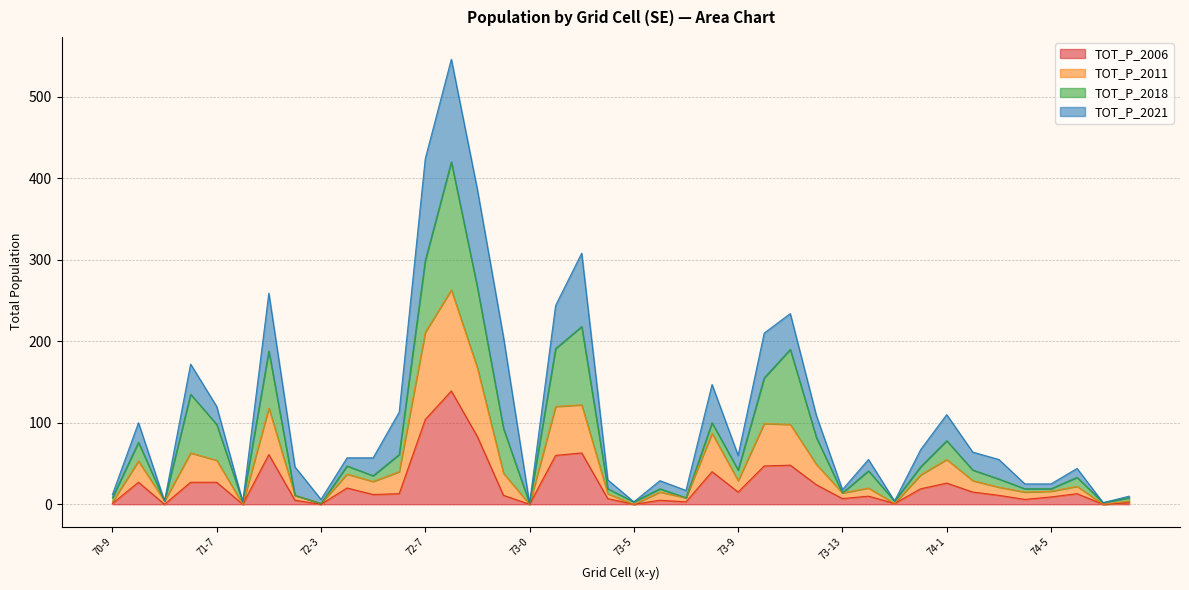

Does the chart display data point markers on the line(s)?

No